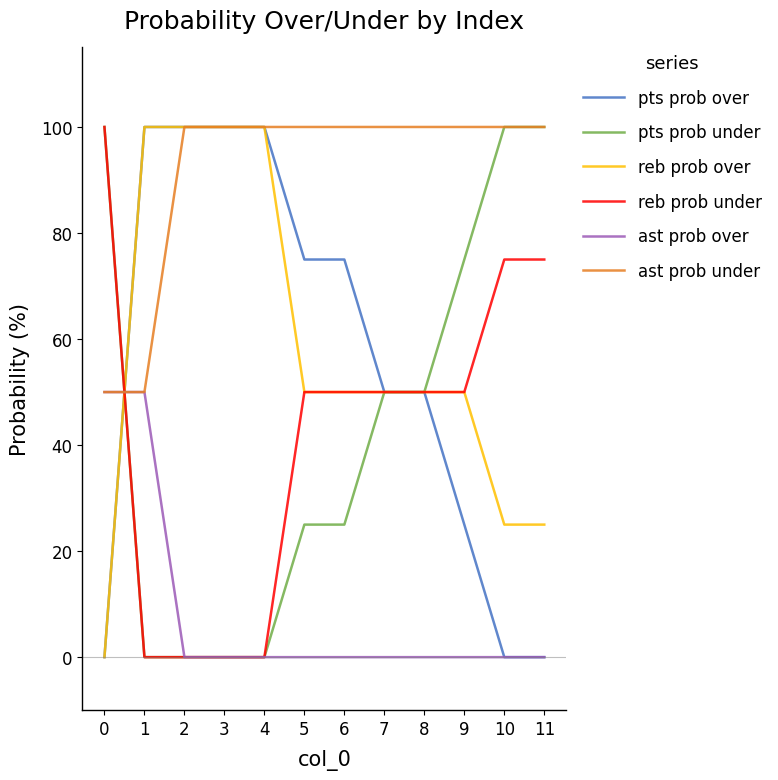

What is the total value across all series at 4?

300